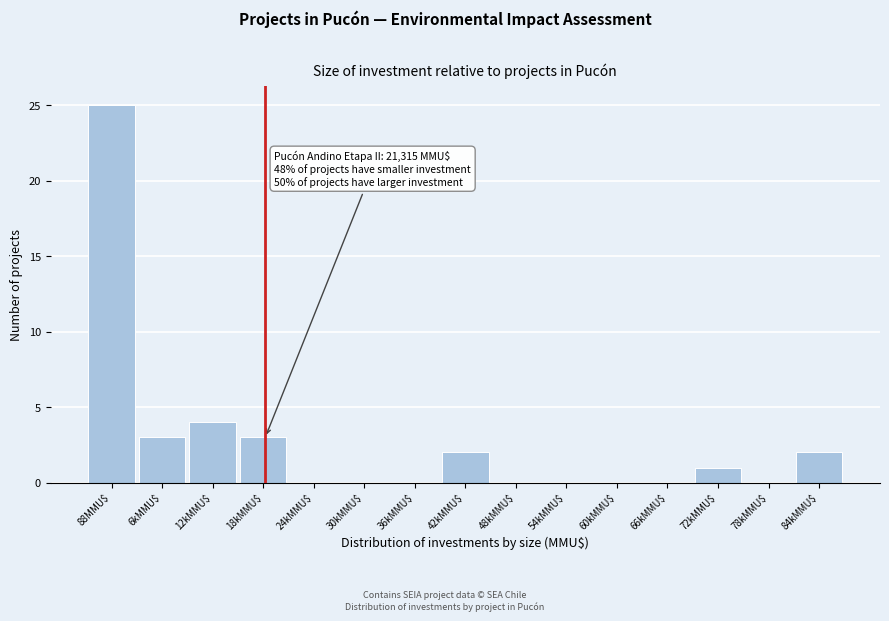

What is the sum of all values?

40